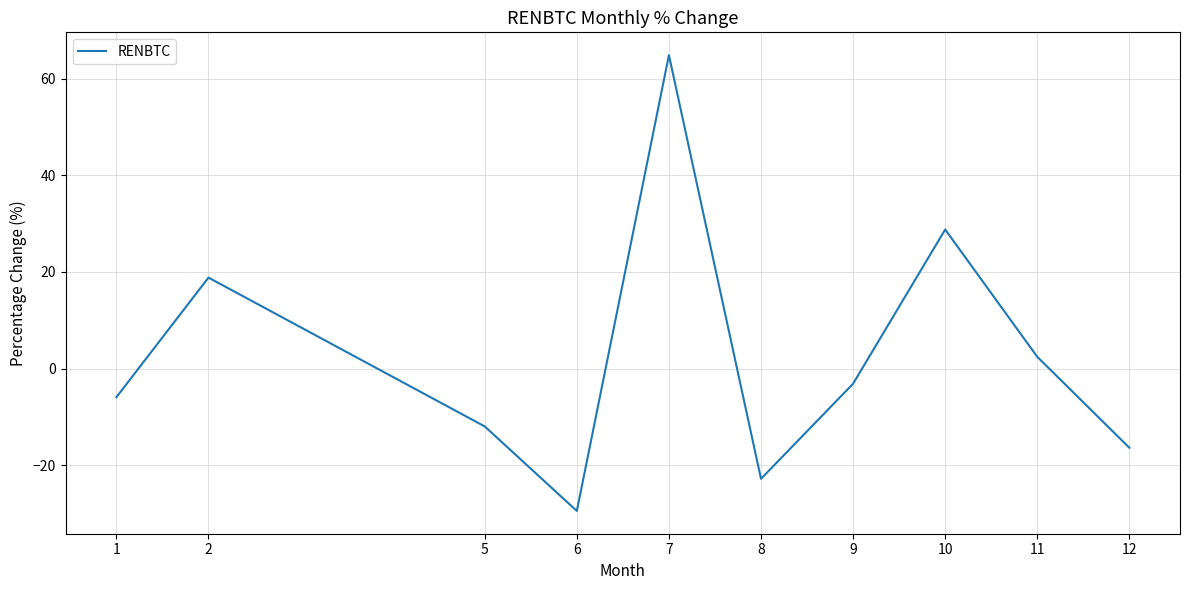

What is the maximum value shown in the chart?

64.8